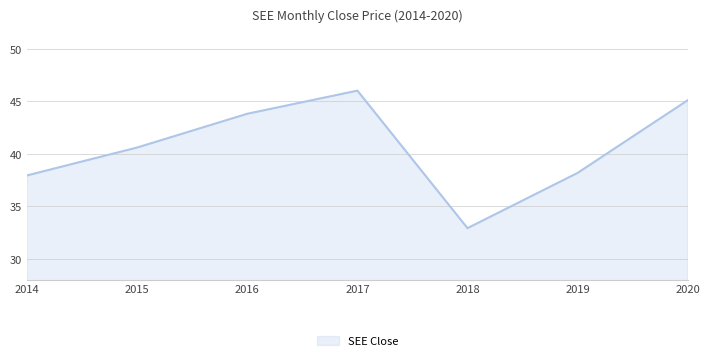

Count the number of values greater than 40.

4